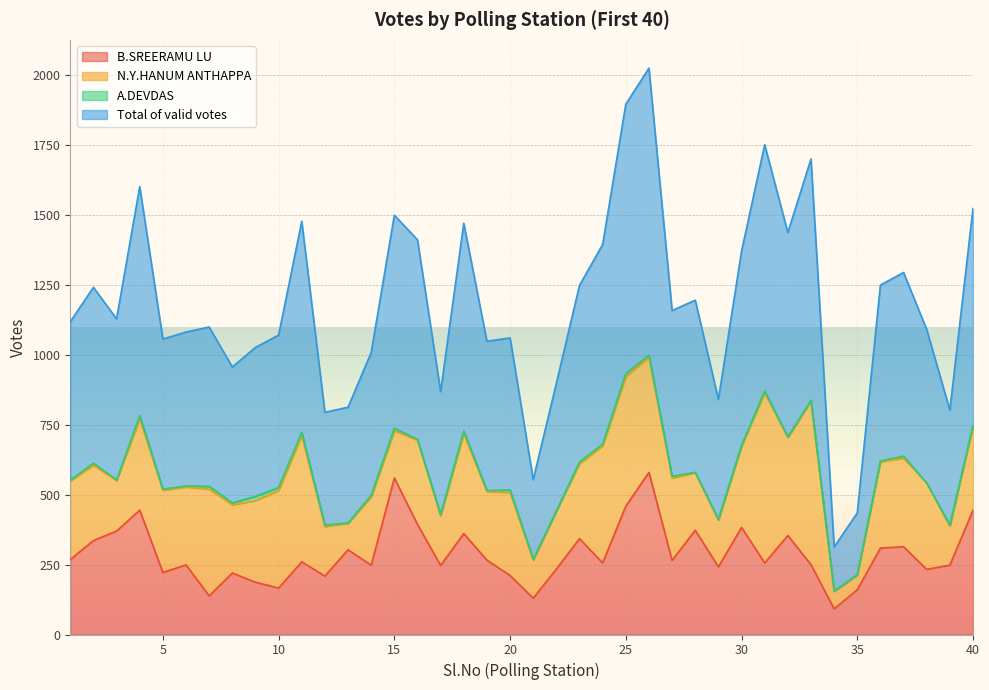

What is the difference between the B.SREERAMU LU values at 2 and 31?

80